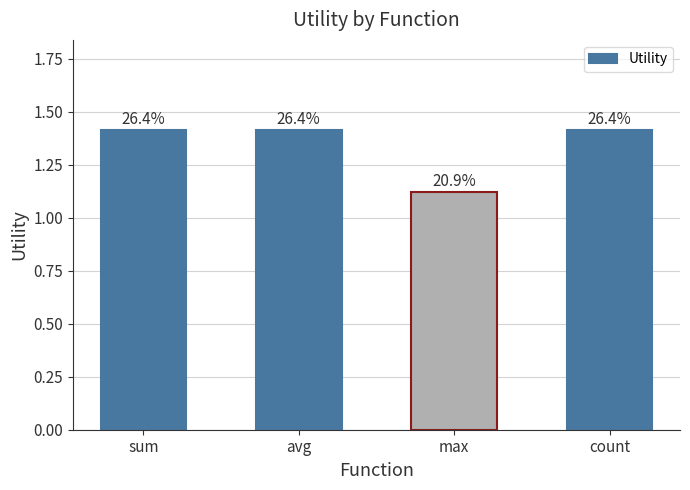

Reading left to right, transcribe all the data shown in this chart.

sum=1.4	avg=1.4	max=1.1	count=1.4